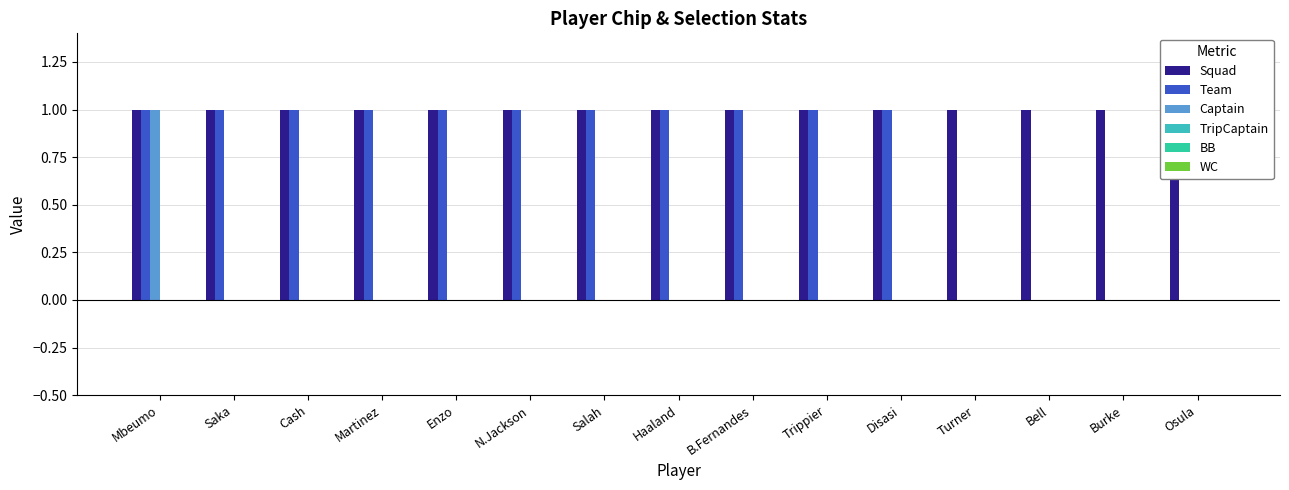

What position from the left is Osula?

15